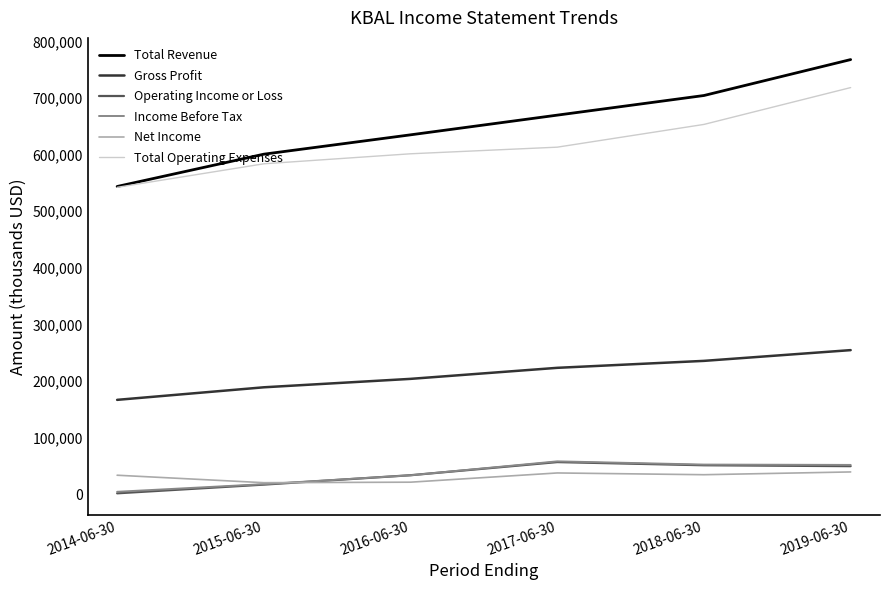

Which series changed the most between 2014-06-30 and 2016-06-30?

Total Revenue